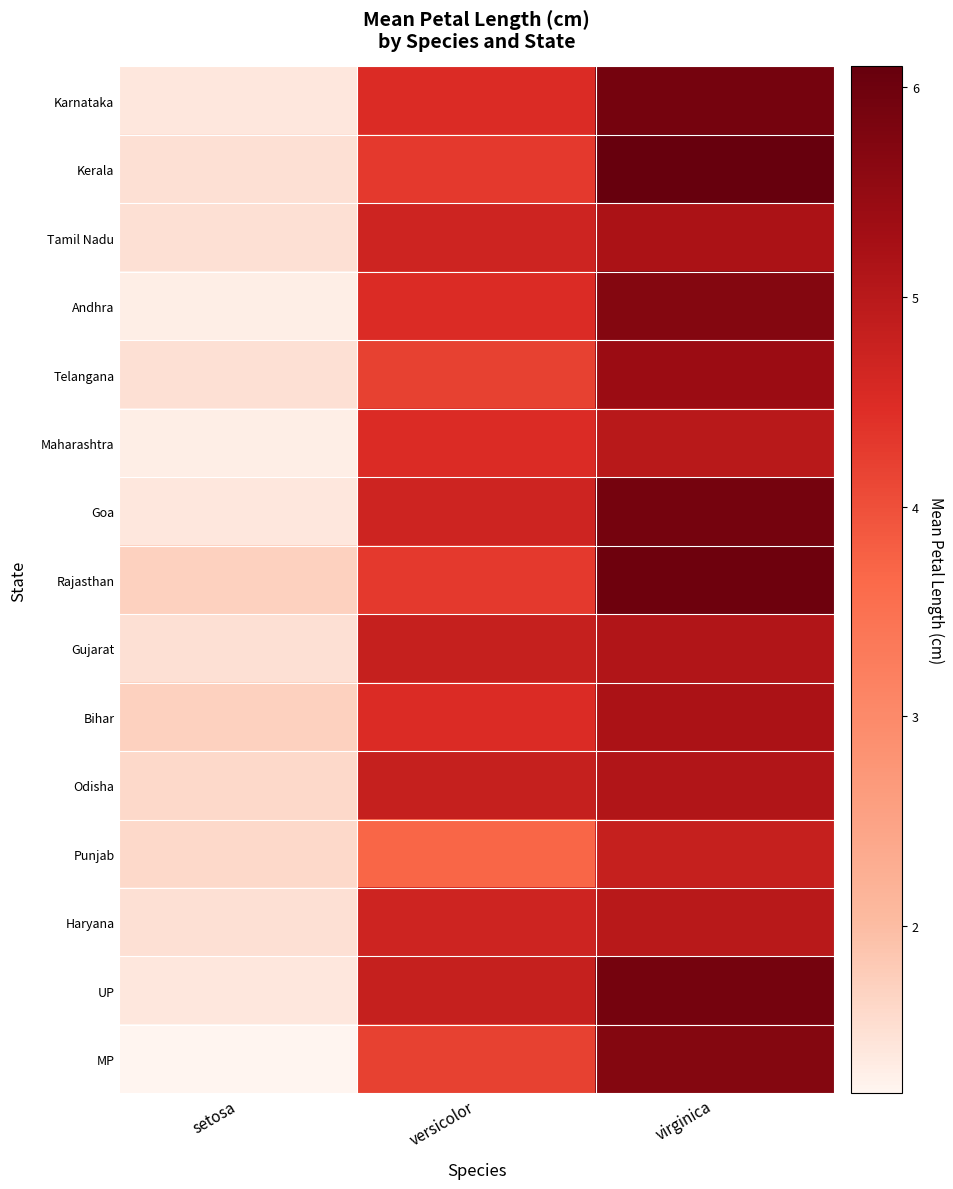

Count the number of categories in the chart.

3